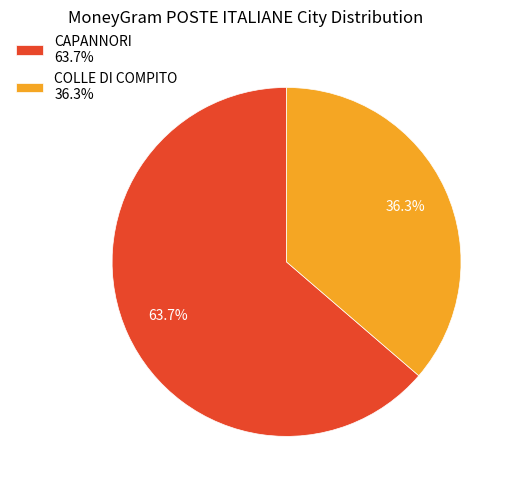

What percentage is the COLLE DI COMPITO slice, to the nearest percent?

36%